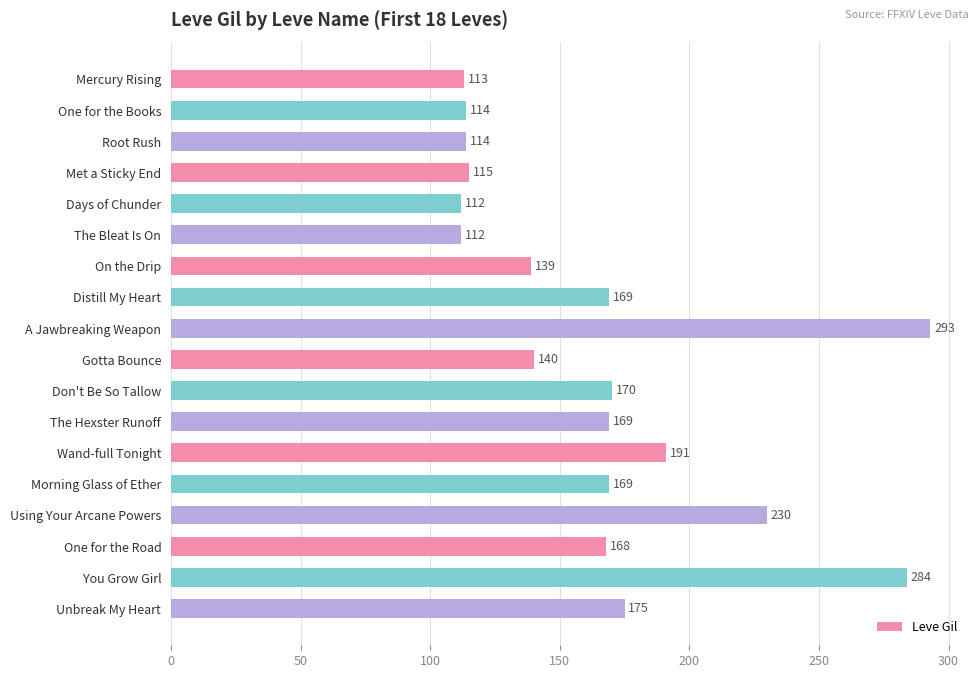

Which label corresponds to the largest value in the chart?

A Jawbreaking Weapon